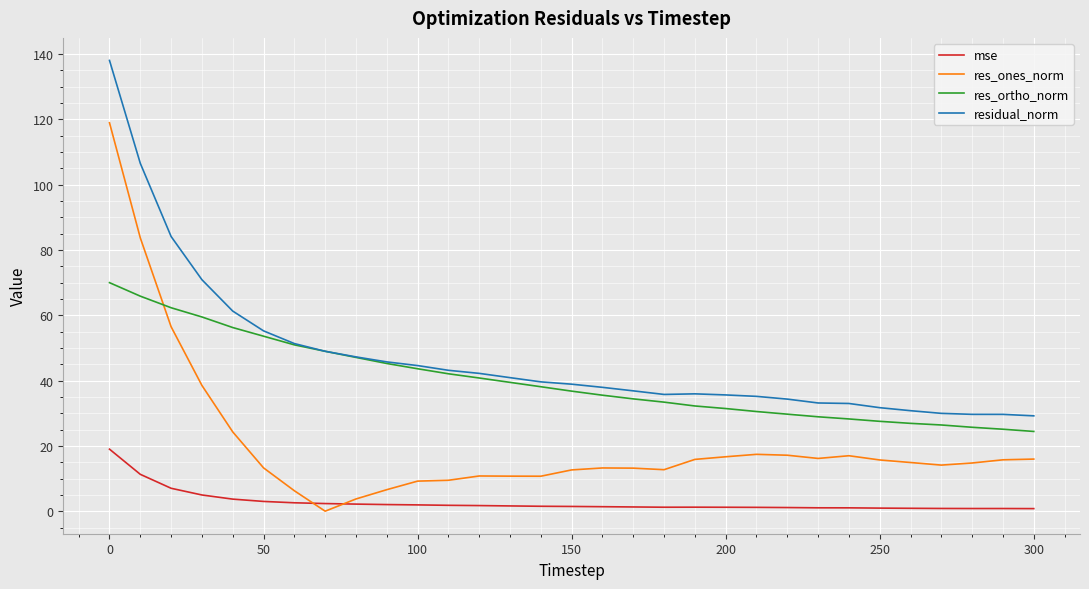

True or false: mse and residual_norm intersect in this chart.

False